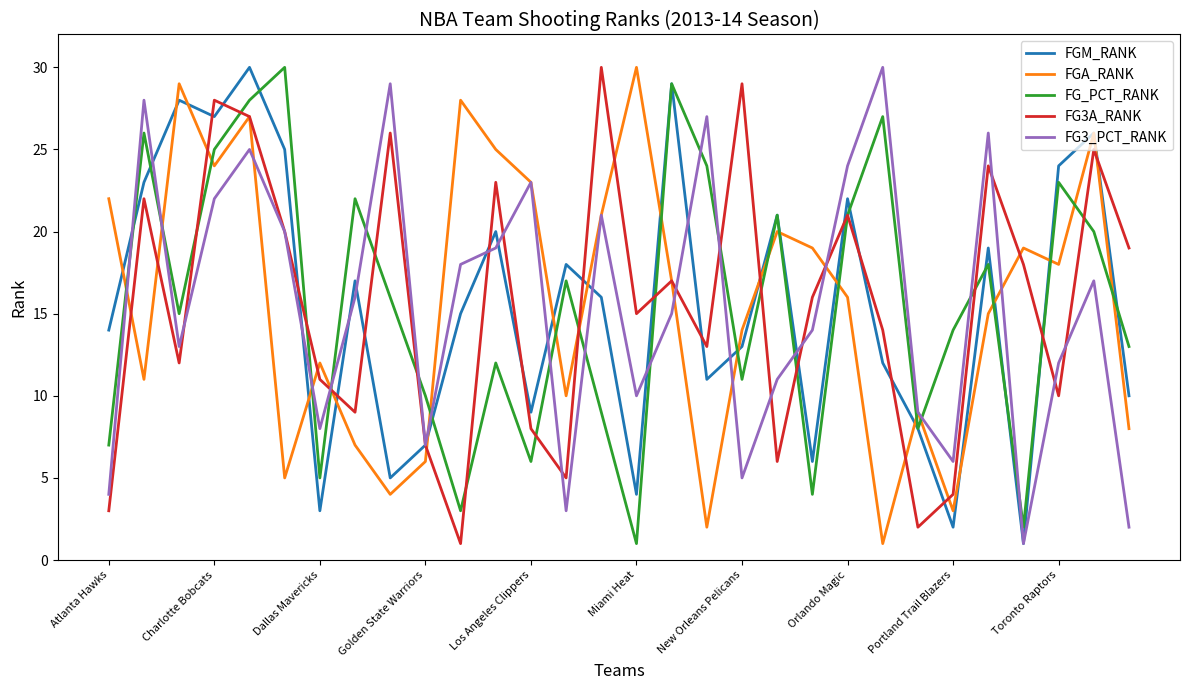

What is the greatest value displayed?

30